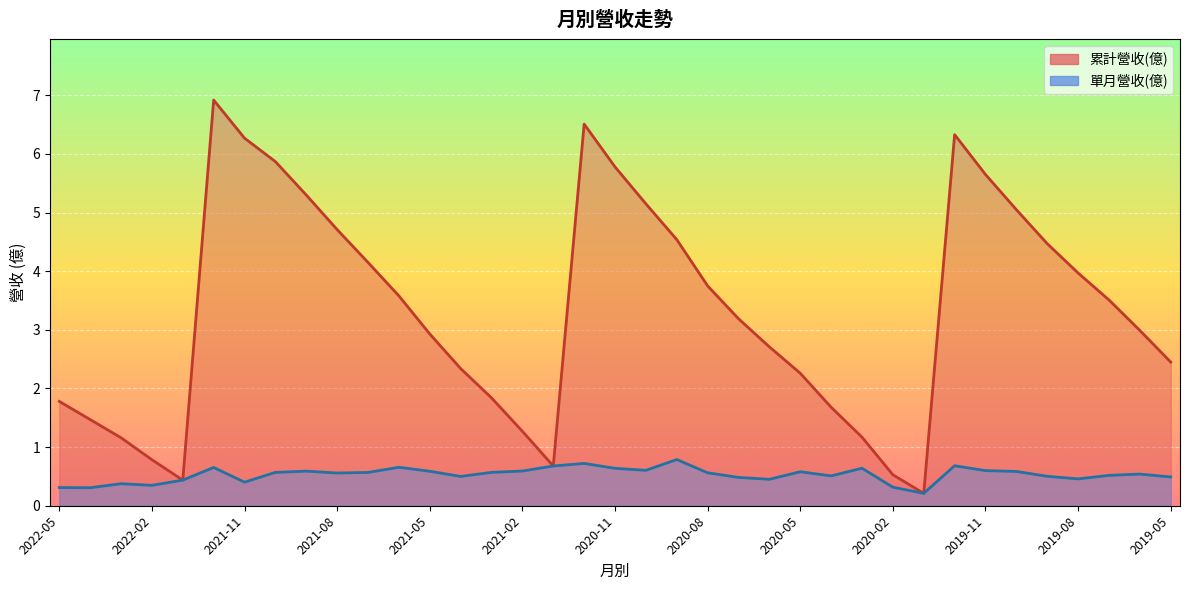

Reading right to left, what are all the values shown in this chart?

累計營收(億): 2.5	3.0	3.5	4.0	4.5	5.0	5.7	6.3	0.2	0.5	1.2	1.7	2.3	2.7	3.2	3.8	4.5	5.2	5.8	6.5	0.7	1.3	1.8	2.3	2.9	3.6	4.2	4.7	5.3	5.9	6.3	6.9	0.4	0.8	1.2	1.5	1.8
單月營收(億): 0.5	0.5	0.5	0.5	0.5	0.6	0.6	0.7	0.2	0.3	0.6	0.5	0.6	0.5	0.5	0.6	0.8	0.6	0.6	0.7	0.7	0.6	0.6	0.5	0.6	0.7	0.6	0.6	0.6	0.6	0.4	0.7	0.4	0.3	0.4	0.3	0.3